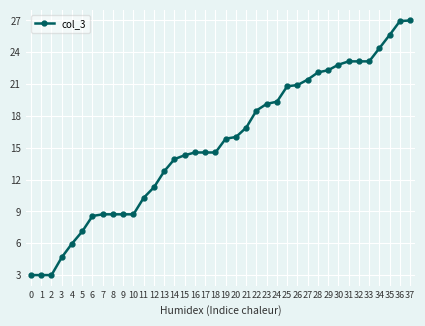

Approximately how many times larger is the value at 30 compared to 35?

0.9